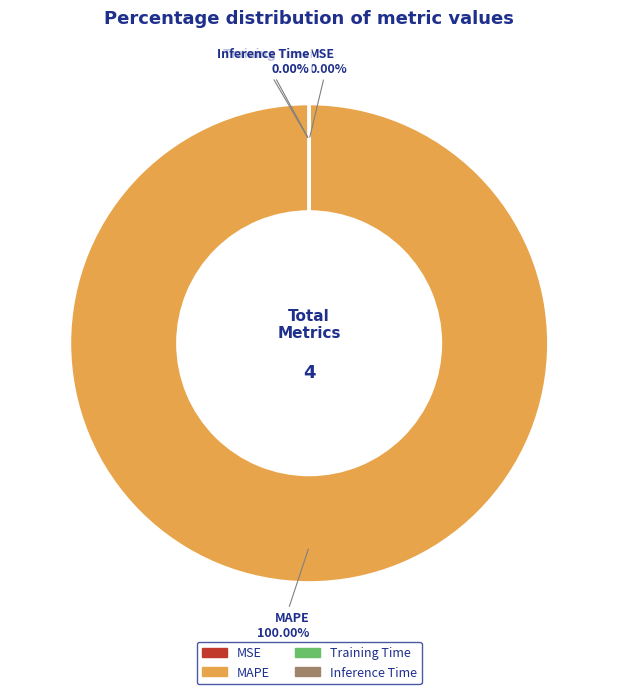

What is the smallest slice in the pie chart?

Inference Time